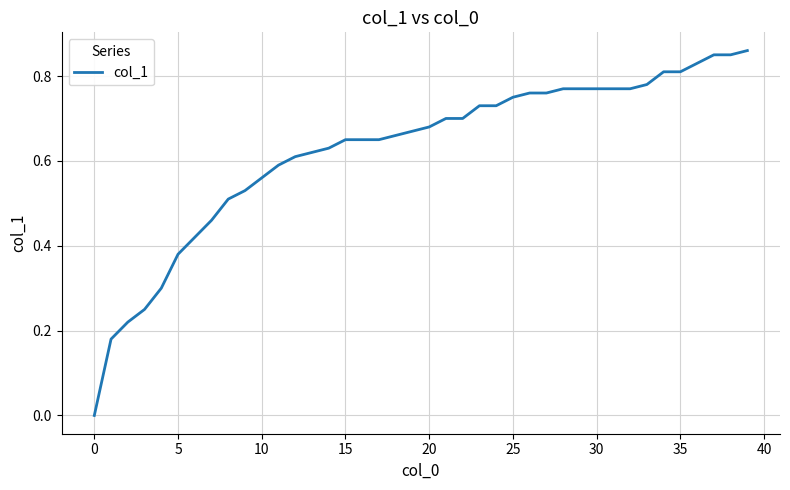

Is this an area chart (filled region under the line)?

No